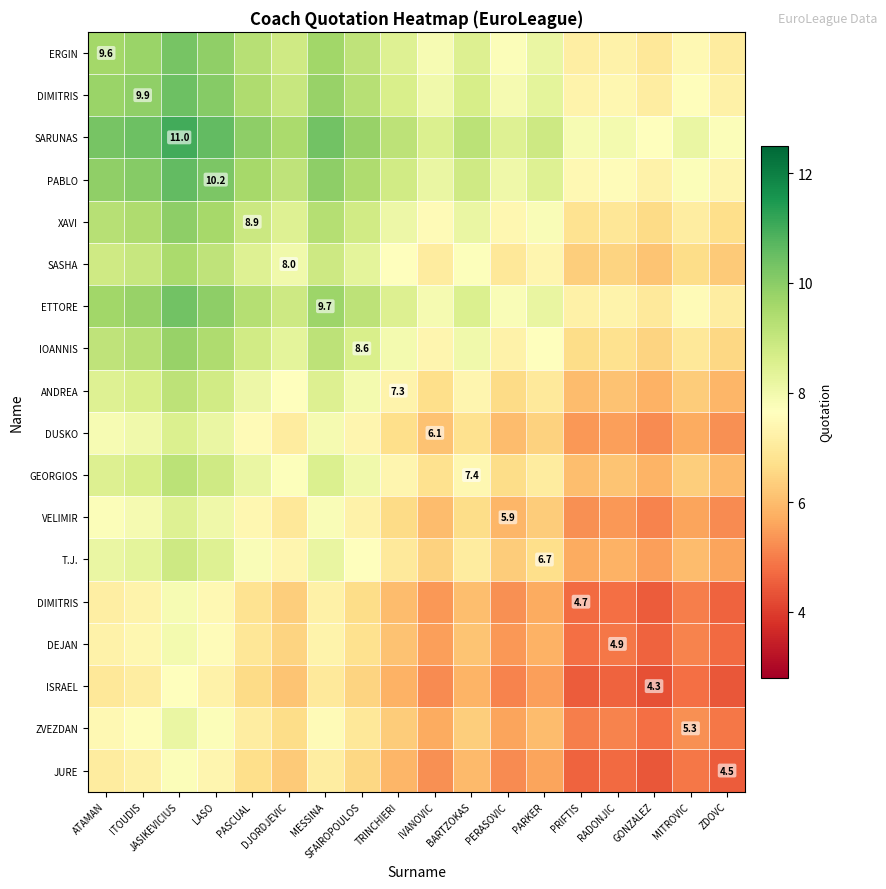

How many distinct data groups are displayed?

18